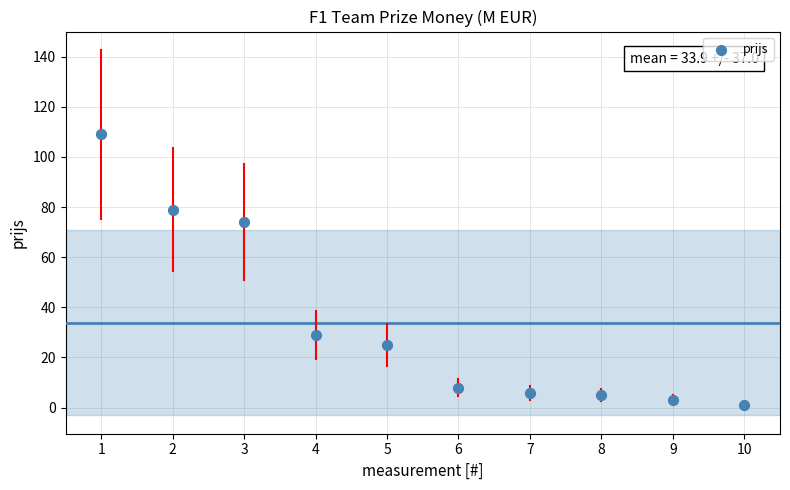

What is the range of Y values (max minus min)?

108